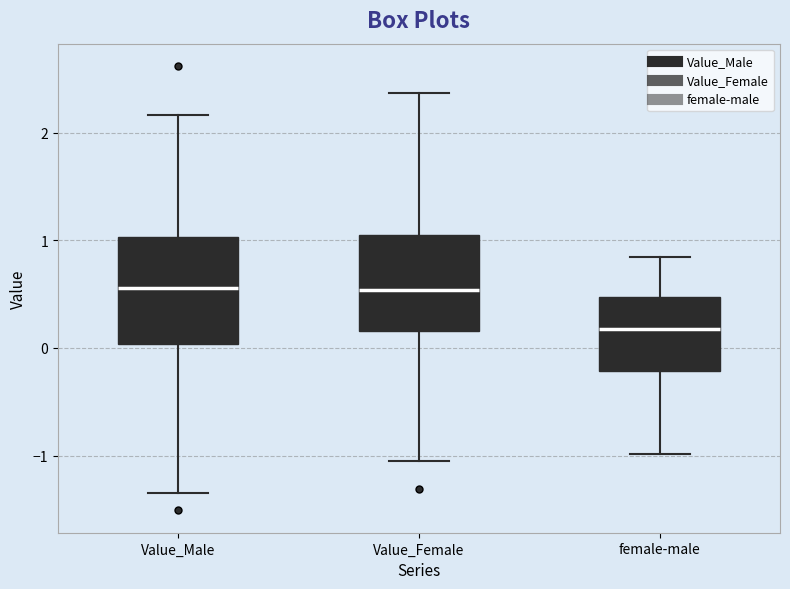

Reading left to right, transcribe this box plot: for each box, give where its median line is, the range the box spans, and where its two whiskers end, as read against the y-axis. The values are not printed on the chart, so give them approximately, as read against the axis.

Value_Male: median 0.6, box 0.0 to 1.0, whiskers -1.4 to 2.2
Value_Female: median 0.5, box 0.2 to 1.0, whiskers -1.0 to 2.4
female-male: median 0.2, box -0.2 to 0.5, whiskers -1.0 to 0.8